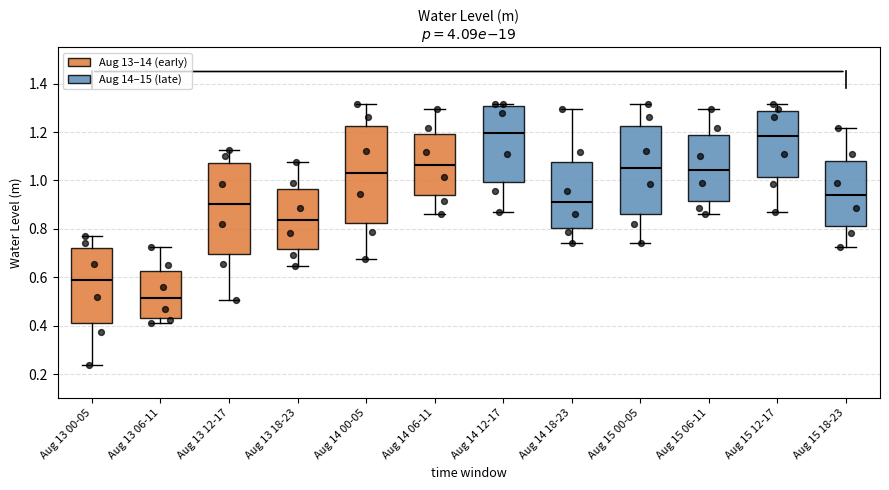

Which box is the tallest, from its lower edge to its upper edge?

Aug 14 00-05